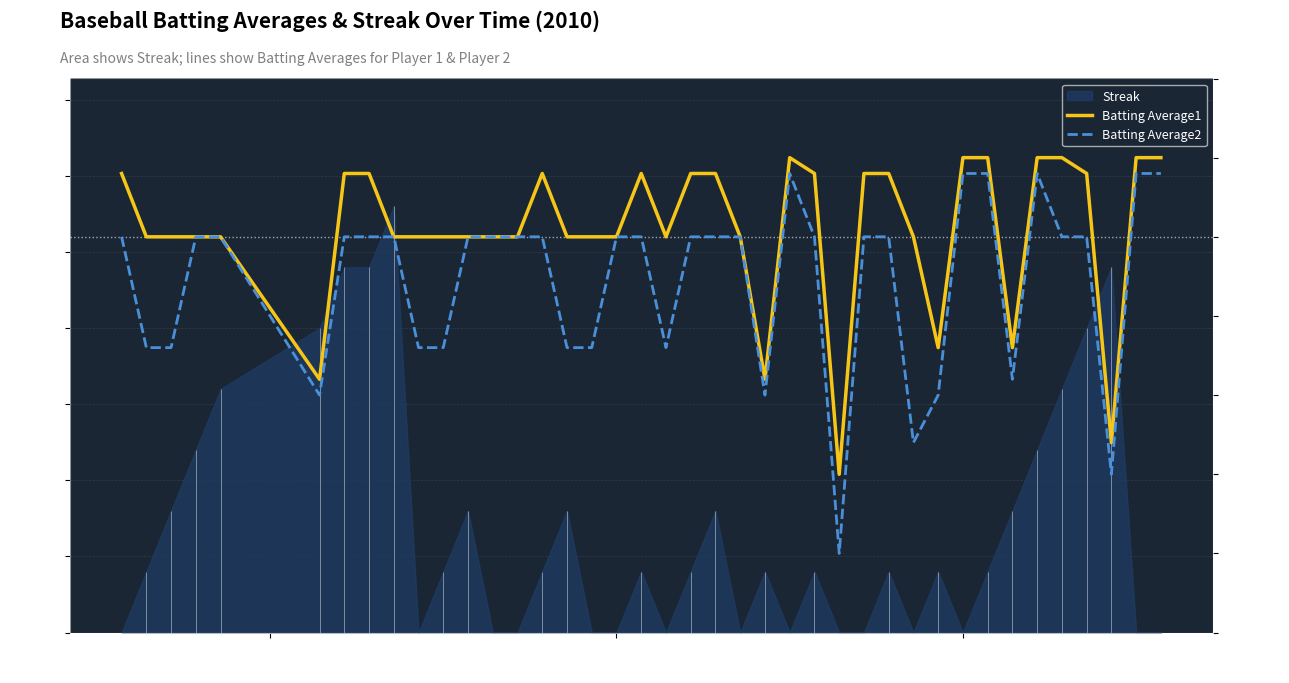

In Batting Average1, how many points are lower than both neighbors (excluding endpoints)?

7